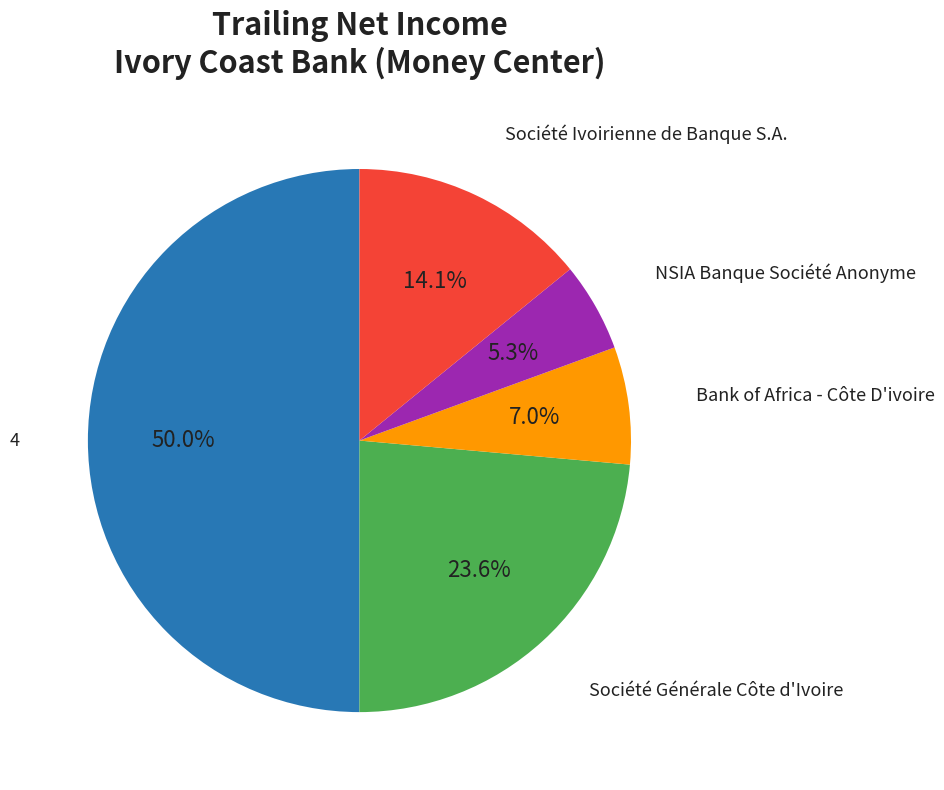

Rank the categories by value from highest to lowest.

4, Société Générale Côte d'Ivoire, Société Ivoirienne de Banque S.A., Bank of Africa - Côte D'ivoire, NSIA Banque Société Anonyme